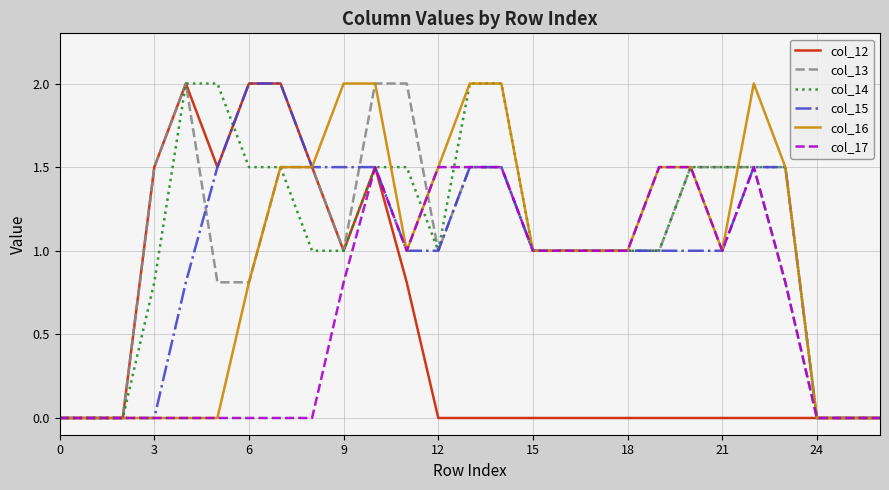

What is the maximum value shown in the chart?

2.0